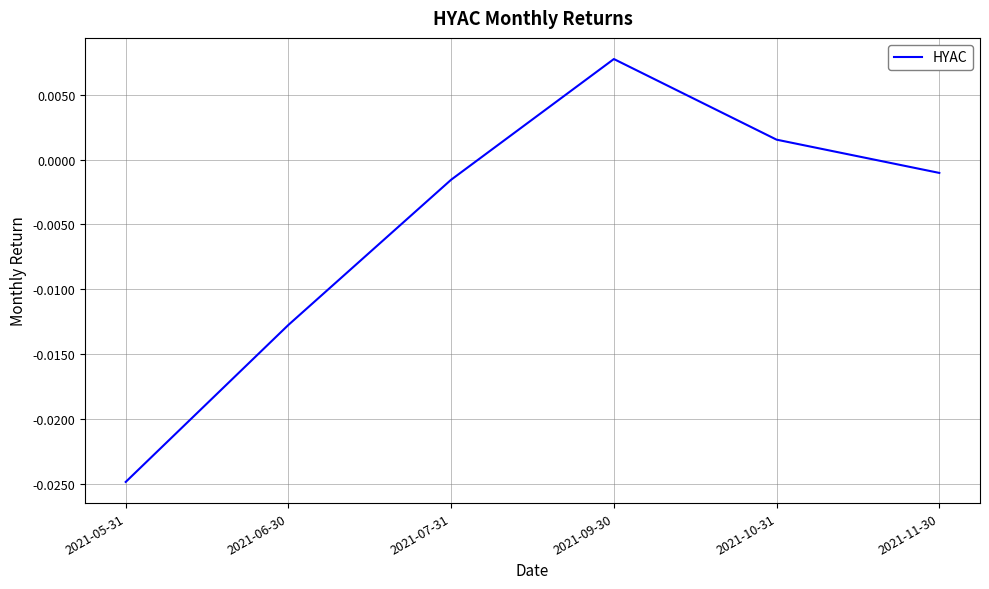

How many lines are shown in the chart?

1